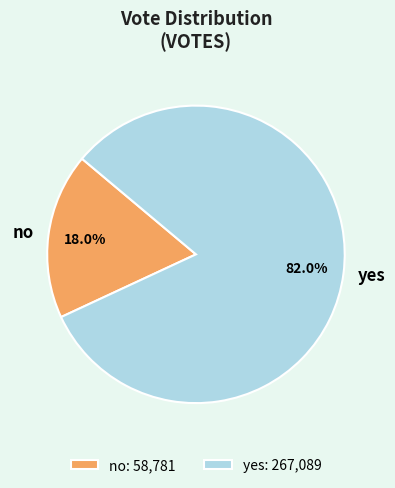

Which has a higher value, no or yes?

yes